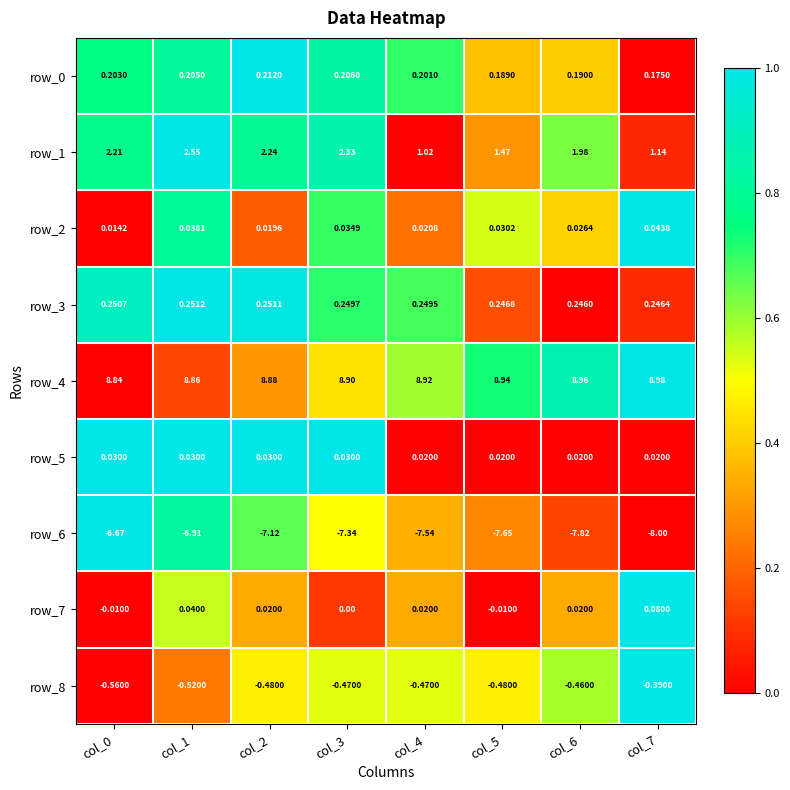

Is the value of row_4 at col_6 greater than the value of row_6 at col_1?

Yes